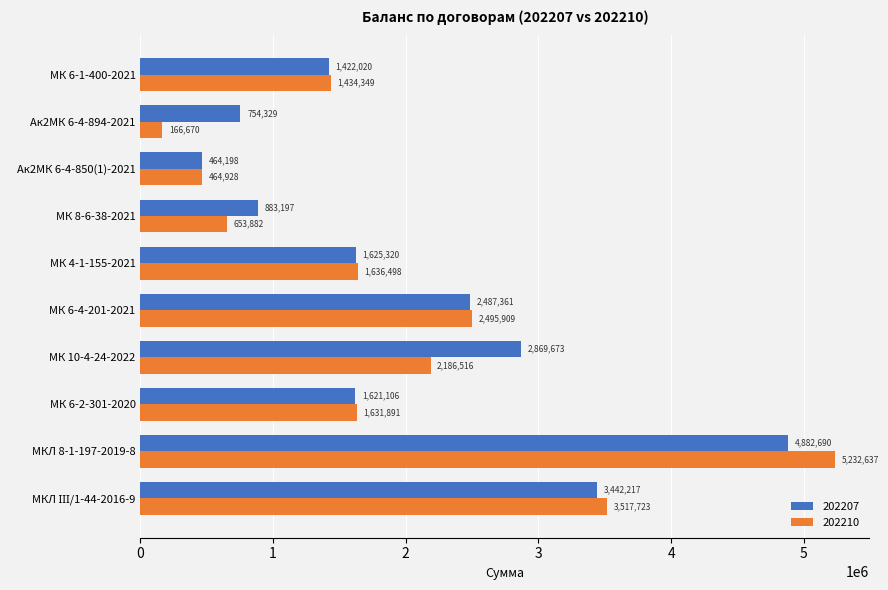

What is the spread (max minus min) of values at Ак2МК 6-4-894-2021?

587659